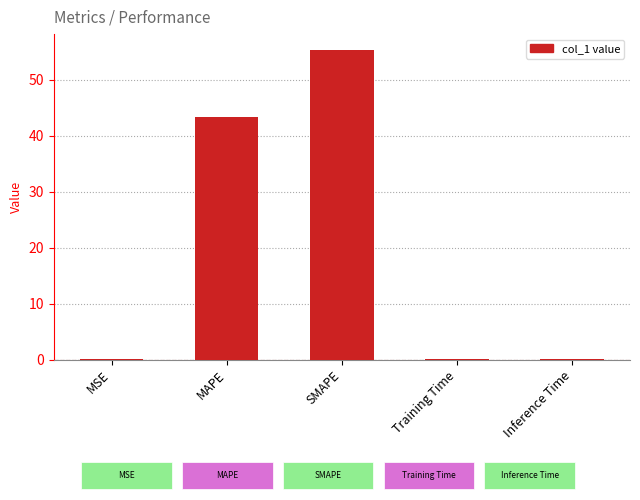

Which has a higher value, SMAPE or Inference Time?

SMAPE